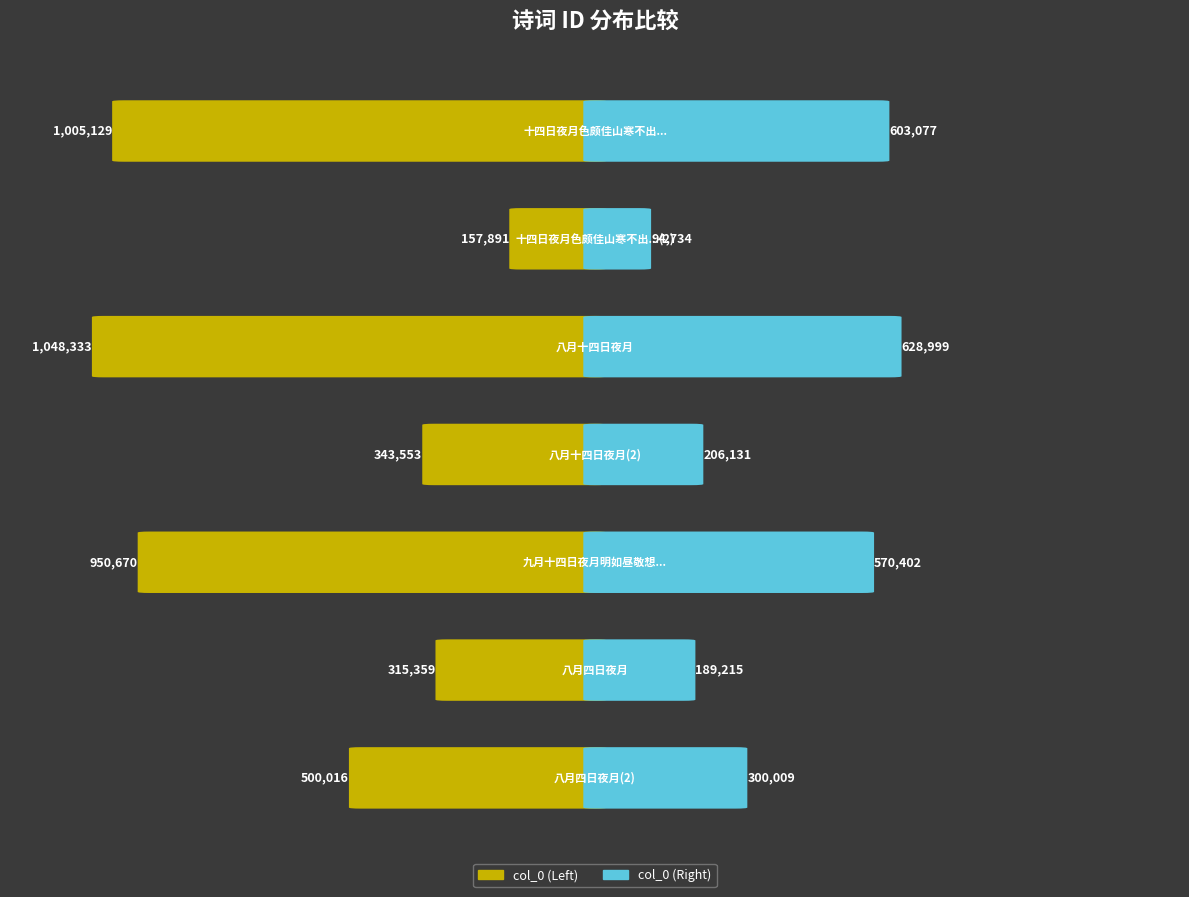

List the labels in order of value, largest first.

八月十四日夜月, 十四日夜月色颇佳山寒不出门窗间拥絮坐玩殊胜昨夜之微茫也, 九月十四日夜月明如昼敬想合宫竣事志喜而作, 八月四日夜月, 八月十四日夜月, 八月四日夜月, 十四日夜月色颇佳山寒不出门窗间拥絮坐翫殊